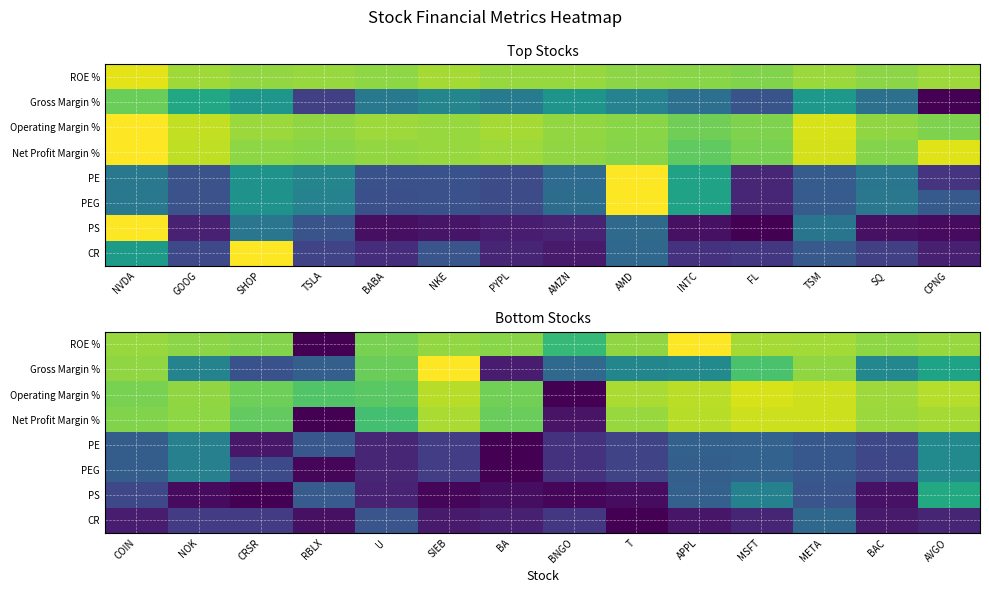

How many data points in ROE % are above 0?

13